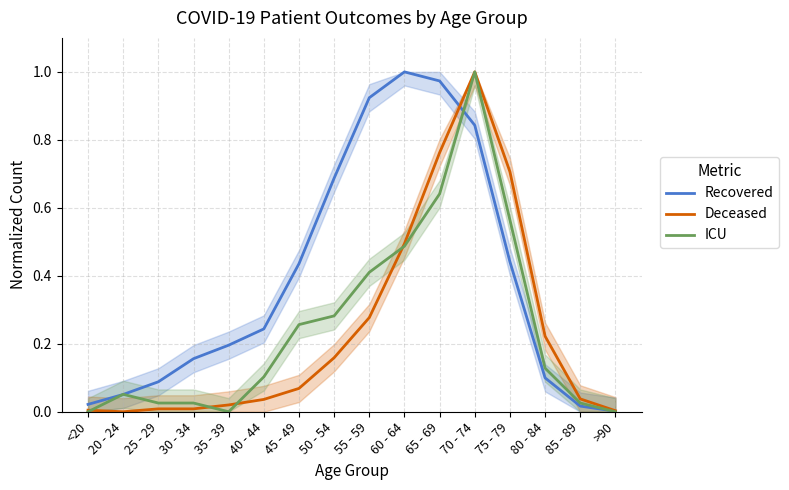

What is the sum of all Recovered values?

6.2